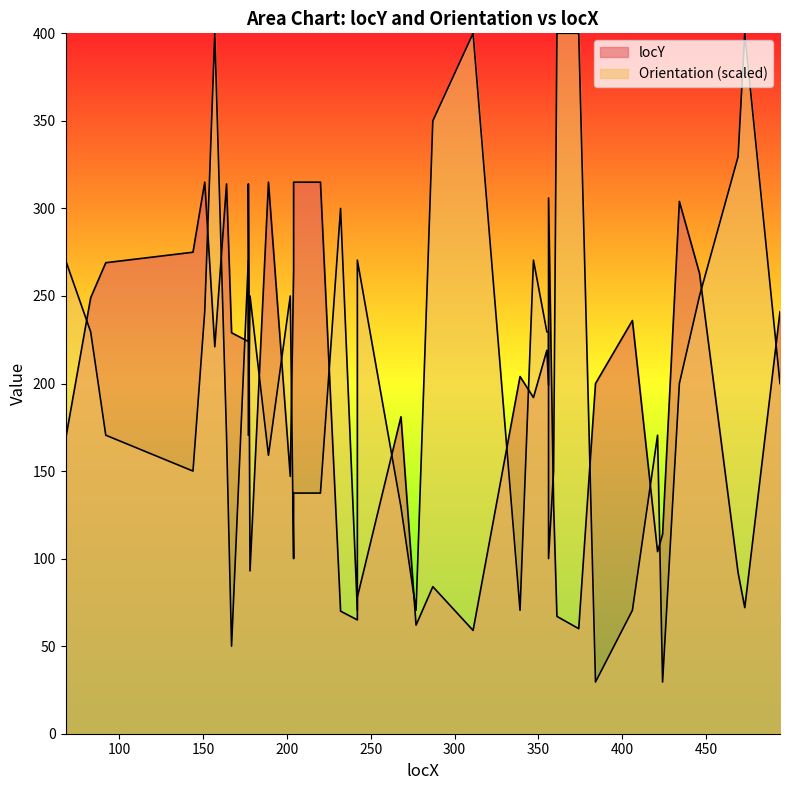

How many values in the Orientation series exceed 200?

19